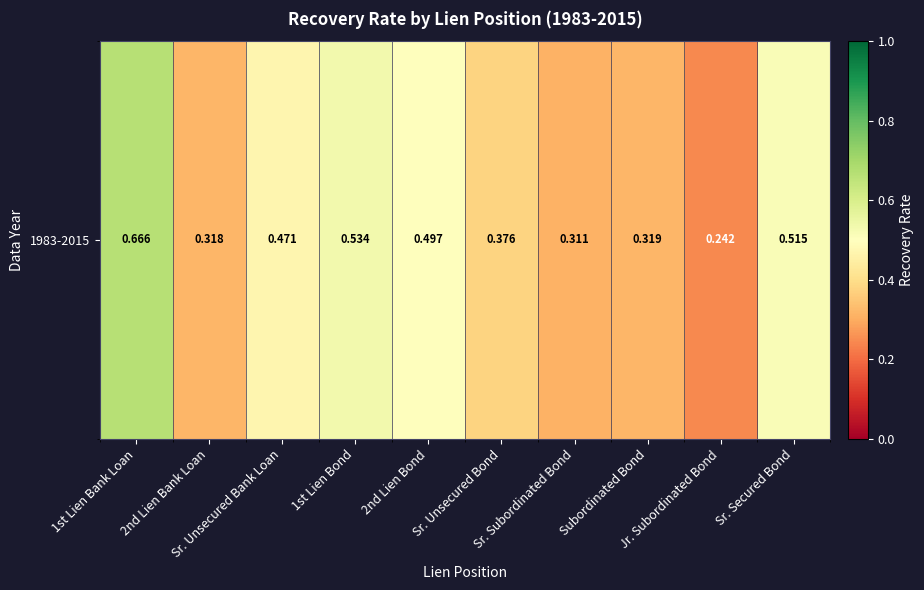

How many values are between 0 and 1?

10